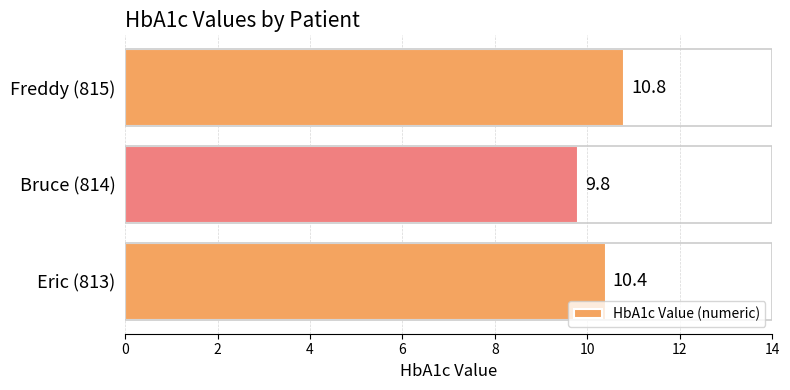

Reading bottom to top, what are all the values shown in this chart?

Eric (813)=10.4	Bruce (814)=9.8	Freddy (815)=10.8